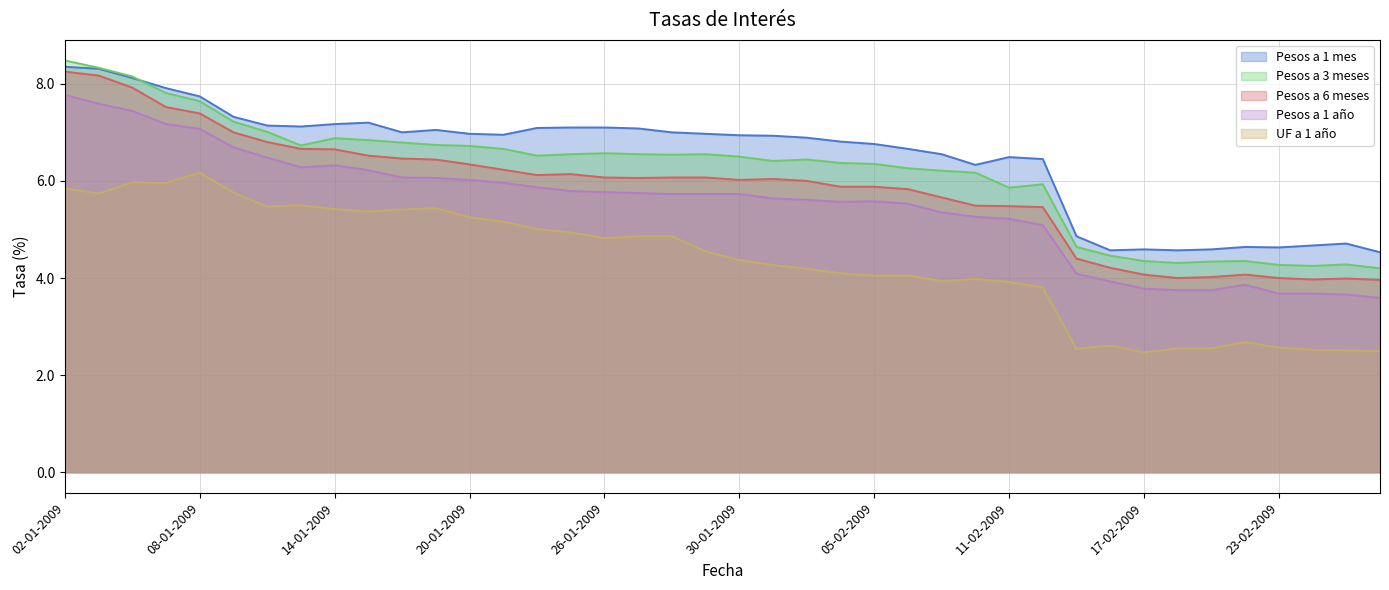

What is the difference between the maximum and minimum values in the Pesos a 1 año series?

4.2